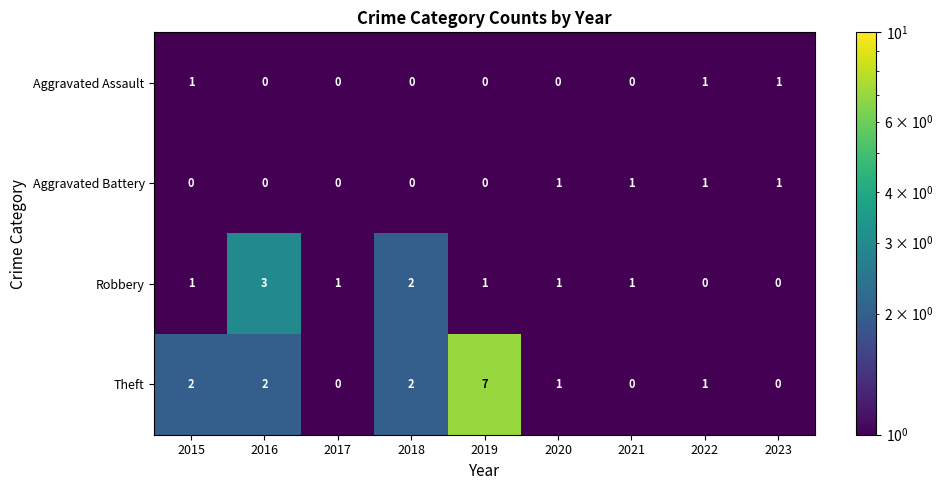

How many series are shown in this chart?

4